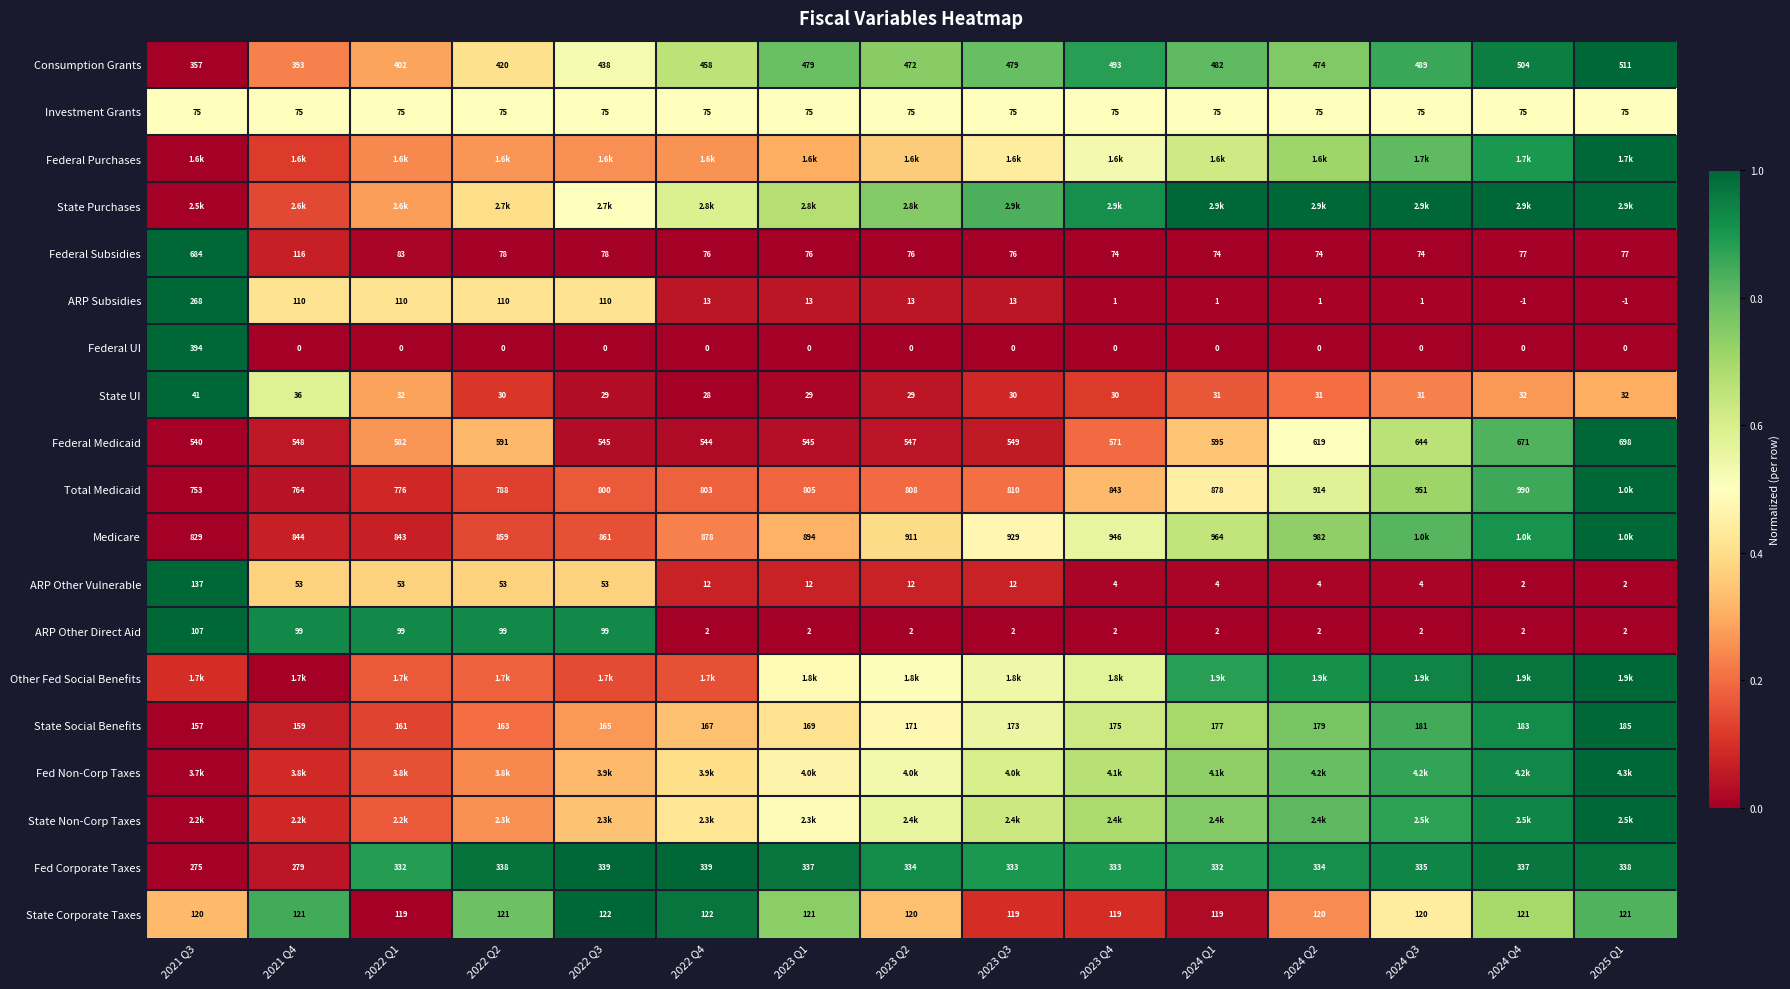

Is the value of ARP Subsidies at 2024 Q4 greater than the value of State Social Benefits at 2022 Q1?

No